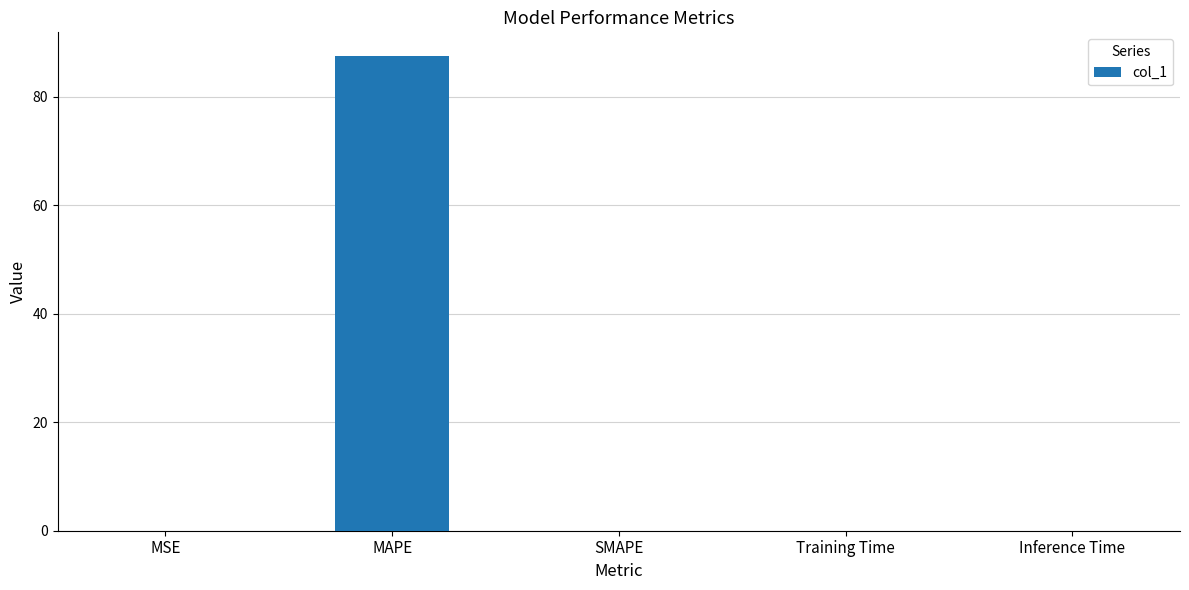

At which category does the chart reach its peak across all series?

MAPE